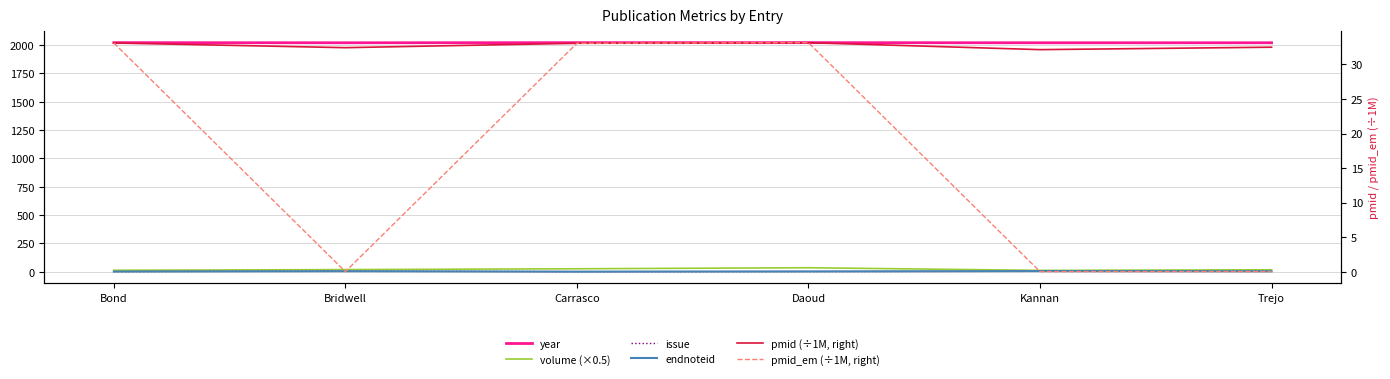

The value of pmid (÷1M, right) at Bridwell is 32.4. True or false?

True